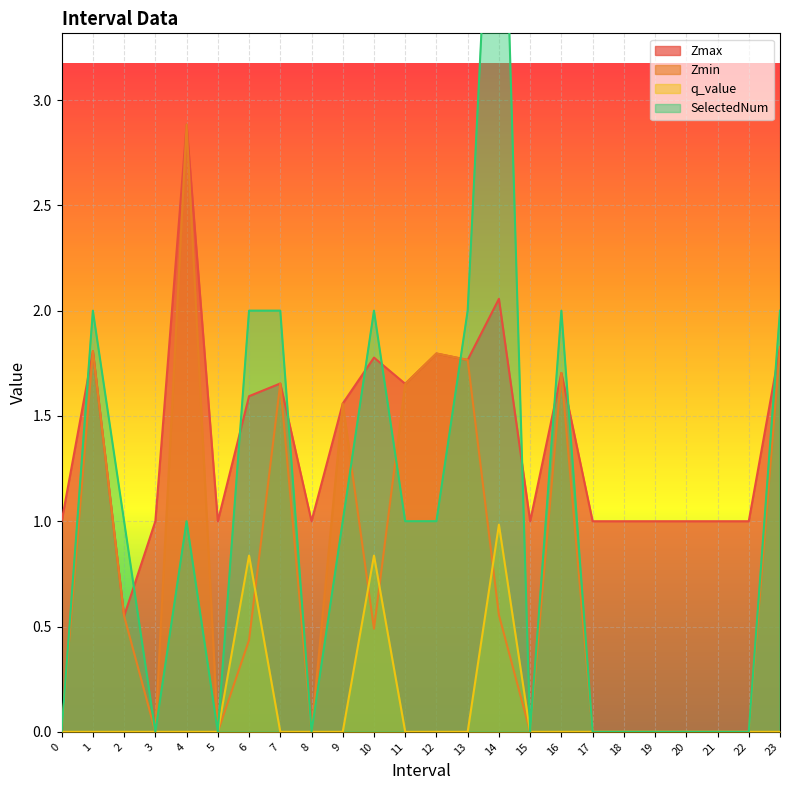

Where is SelectedNum nearest to the value 2?

1.0